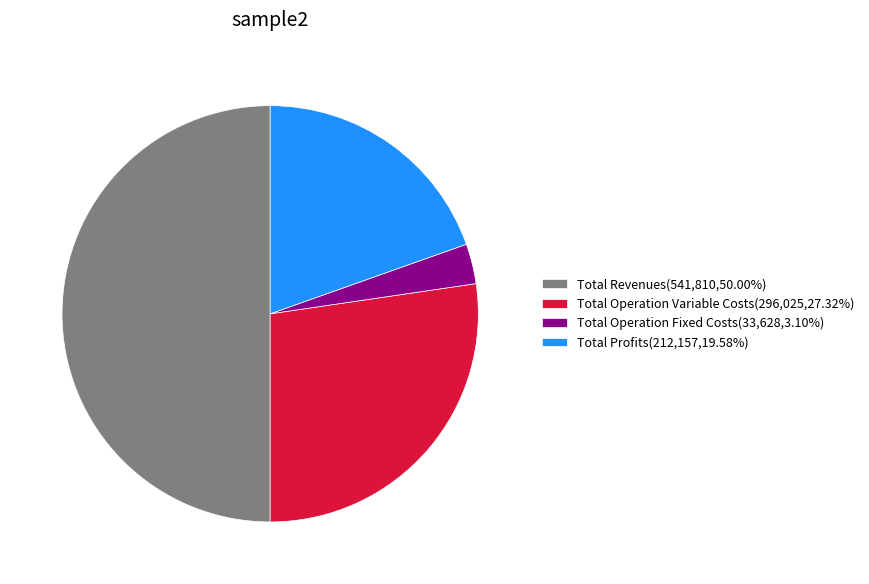

Does Total Operation Variable Costs(296,025,27.32%) represent more than half of the total?

No